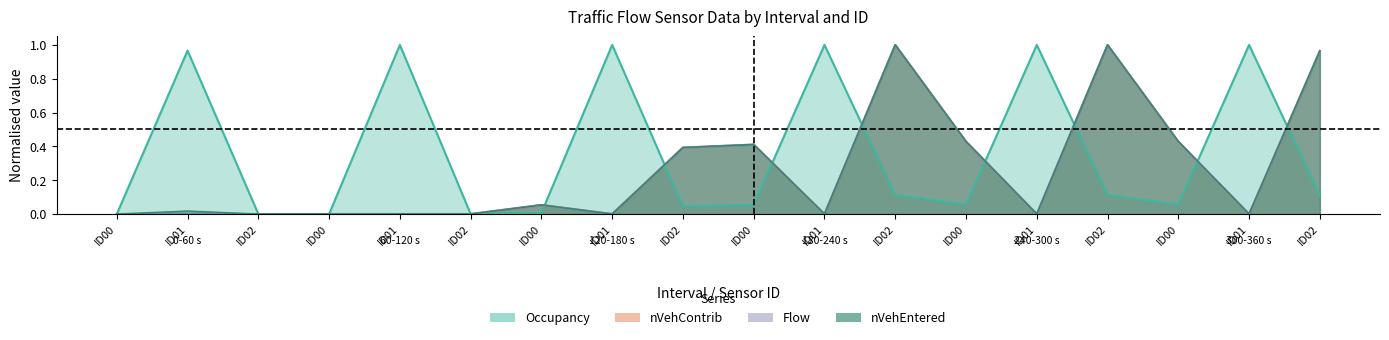

What are all the series names shown in the legend?

Occupancy, nVehContrib, Flow, nVehEntered